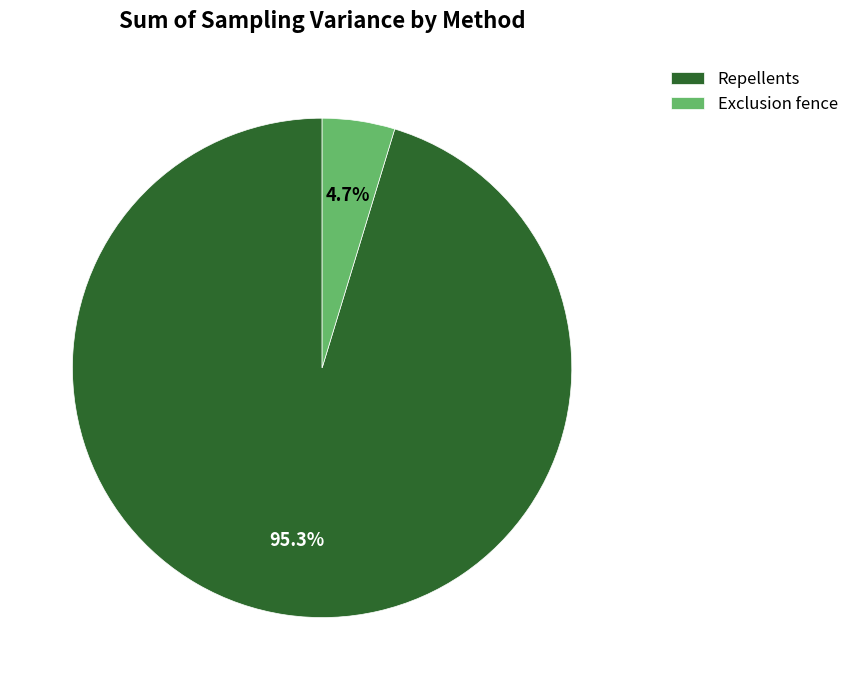

Rank the categories by value from lowest to highest.

Exclusion fence, Repellents